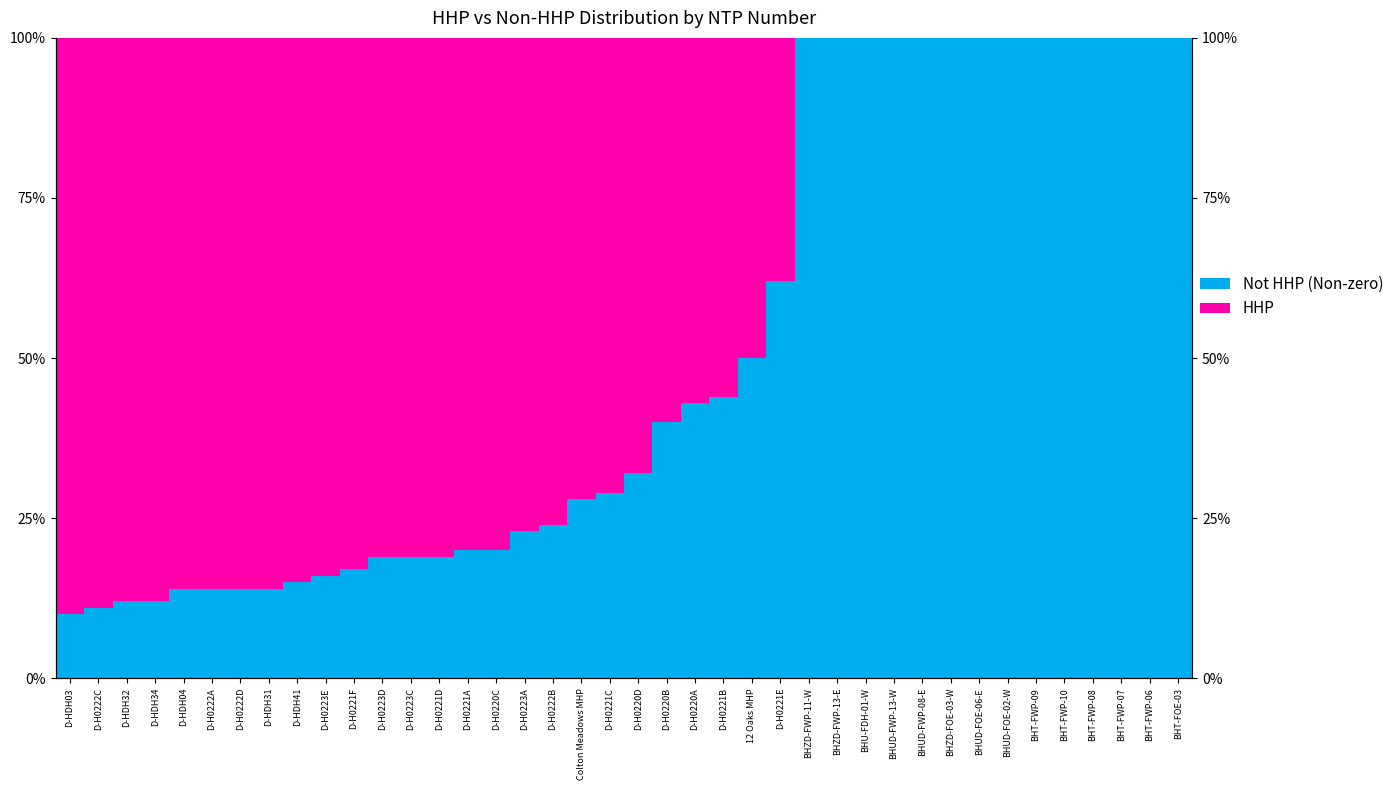

At which label does HHP first exceed 71?

D-HDH03